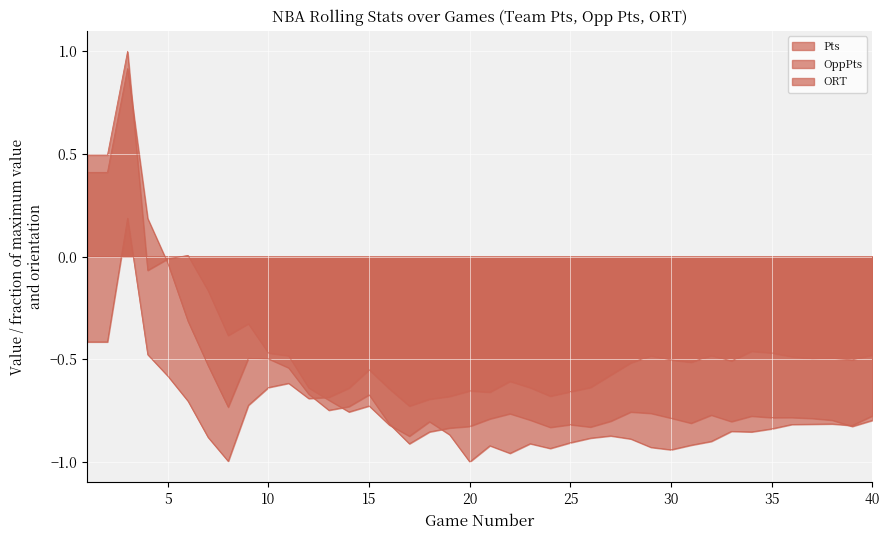

List the labels in order of ORT value, largest first.

3, 1, 2, 34, 35, 4, 40, 32, 29, 36, 38, 37, 39, 30, 33, 31, 28, 15, 27, 5, 22, 11, 26, 10, 23, 14, 16, 20, 25, 21, 24, 19, 13, 12, 18, 6, 9, 17, 7, 8